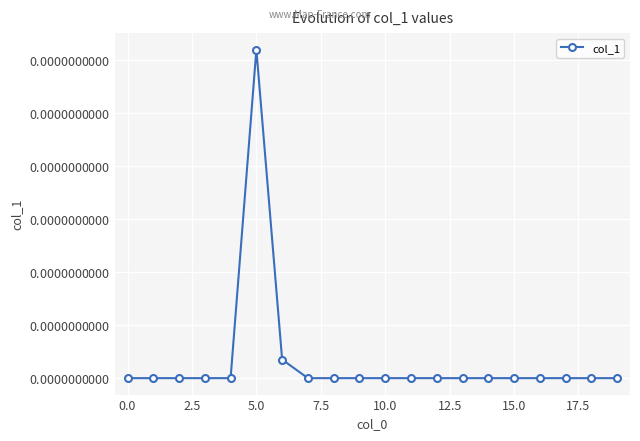

Is this an area chart (filled region under the line)?

No